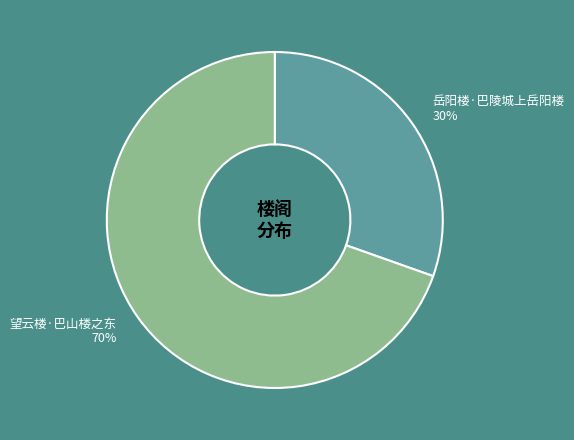

What is the smallest slice in the pie chart?

岳阳楼·巴陵城上岳阳楼